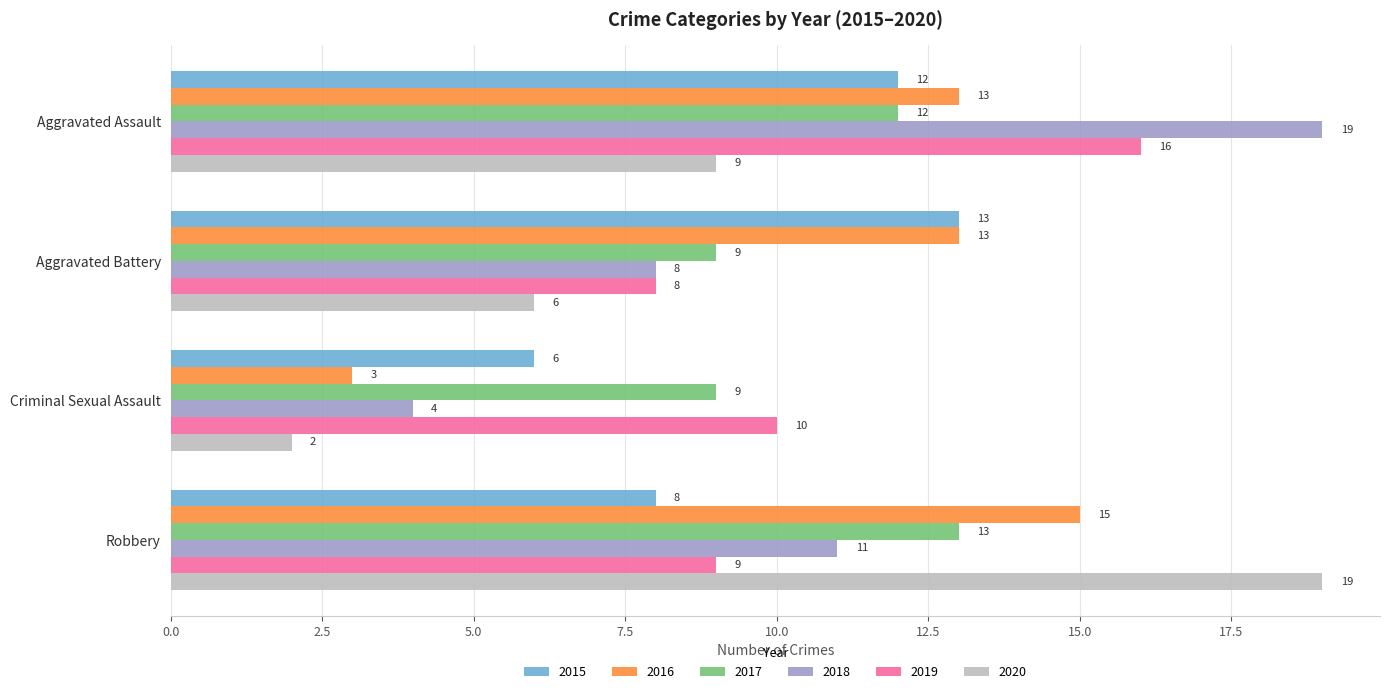

What is the sum of the 2016 values at Aggravated Assault and Criminal Sexual Assault?

16